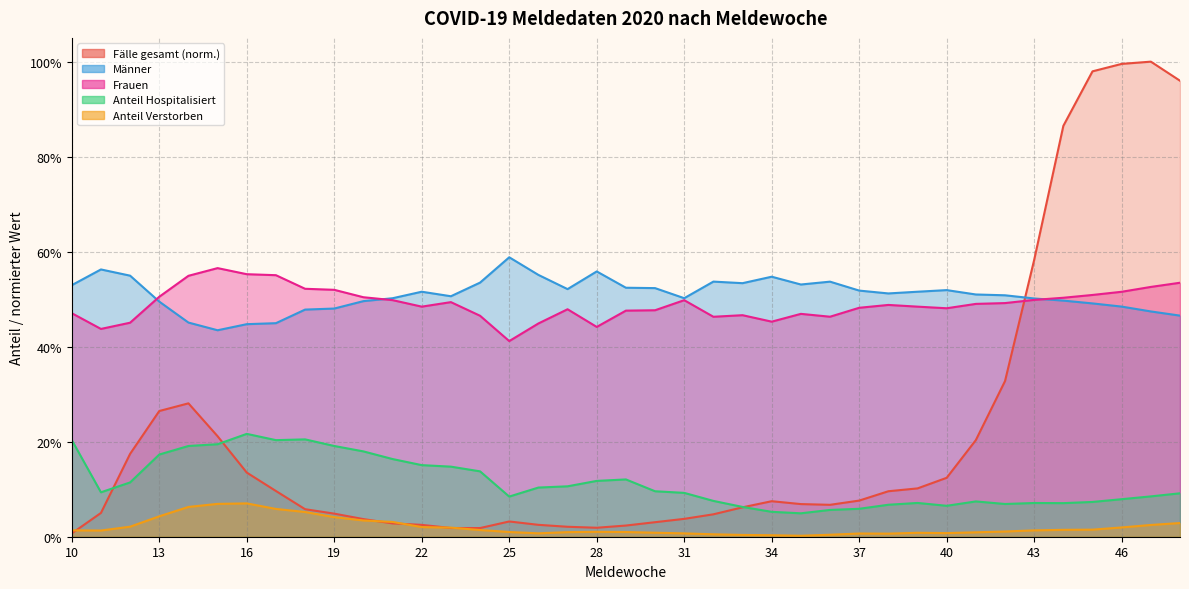

Rank the categories by Frauen value from highest to lowest.

15, 16, 17, 14, 48, 47, 18, 19, 46, 45, 13, 20, 44, 43, 21, 31, 23, 42, 41, 38, 22, 39, 37, 40, 27, 30, 29, 10, 35, 33, 24, 36, 32, 34, 12, 26, 28, 11, 25